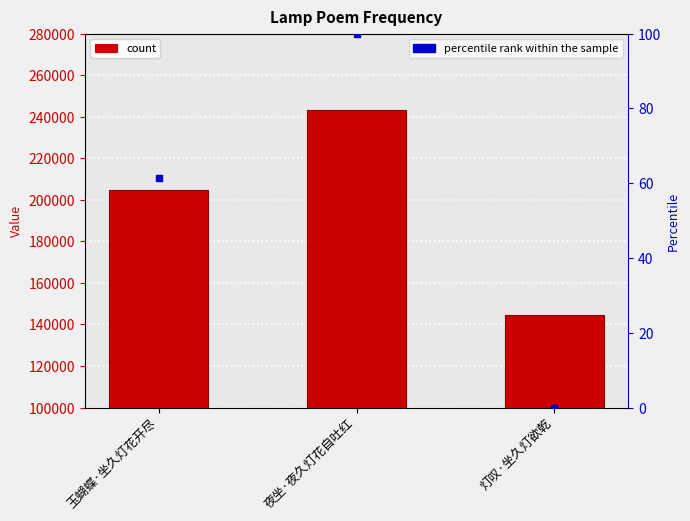

What is the total value across all series at 灯叹·坐久灯欲乾?

144470.0